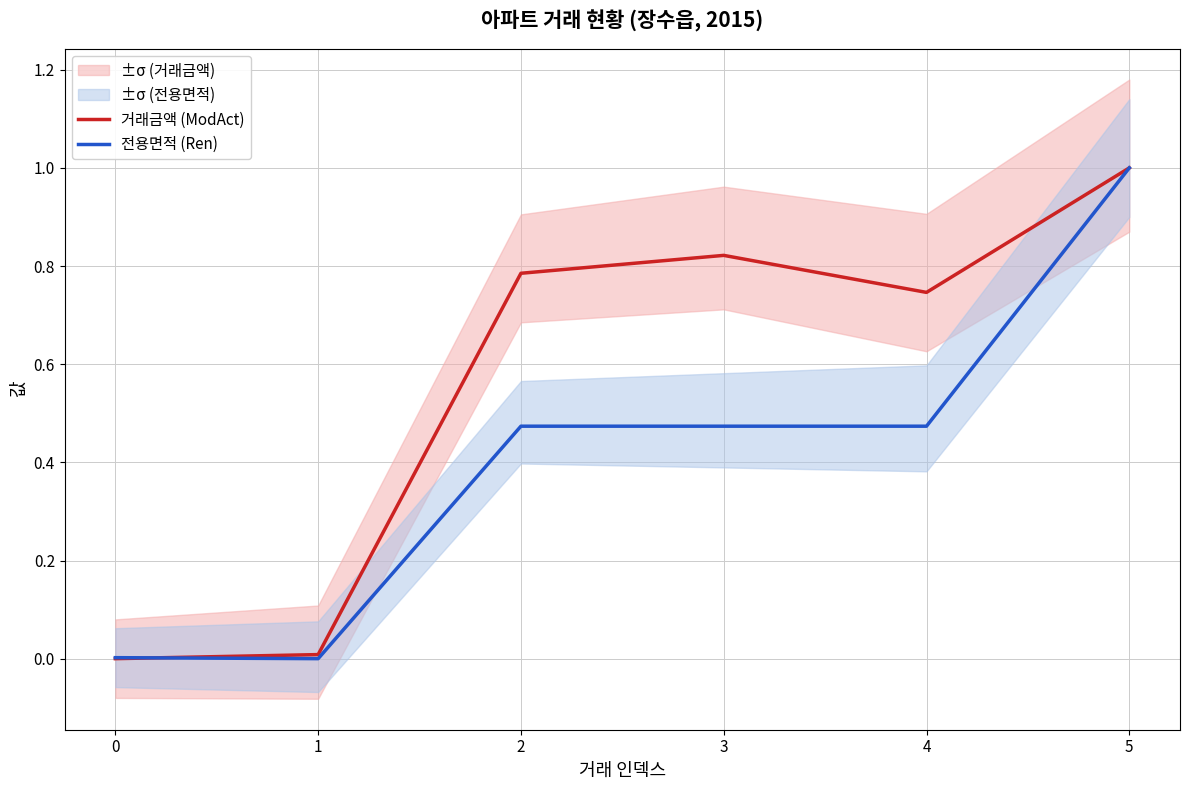

Where is the first local minimum for 전용면적 (Ren)?

1